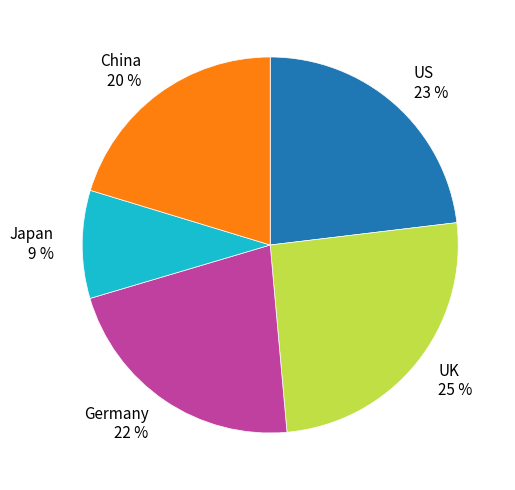

Between China and Germany, which is larger?

Germany